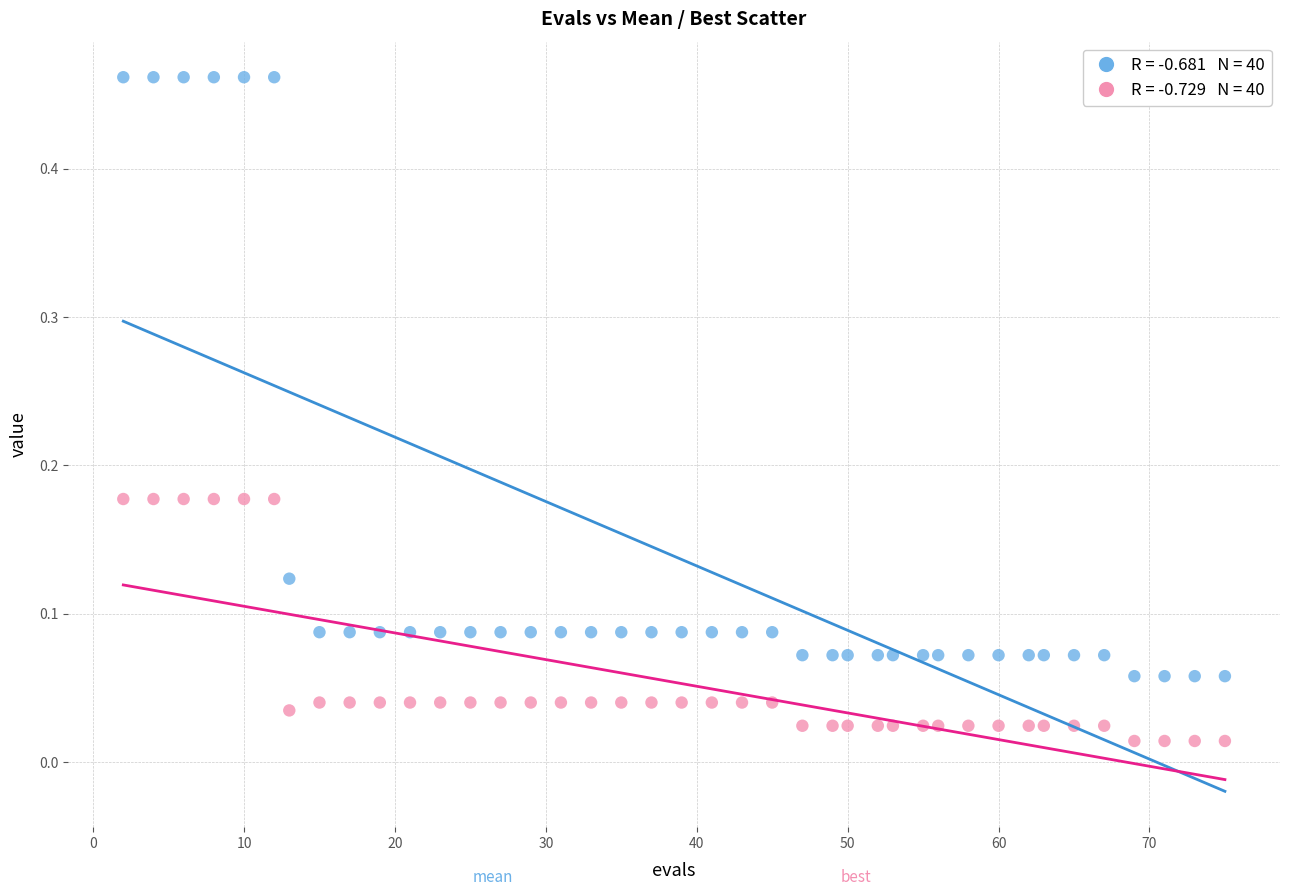

Across all data points, what is the range of X values (max minus min)?

73.0